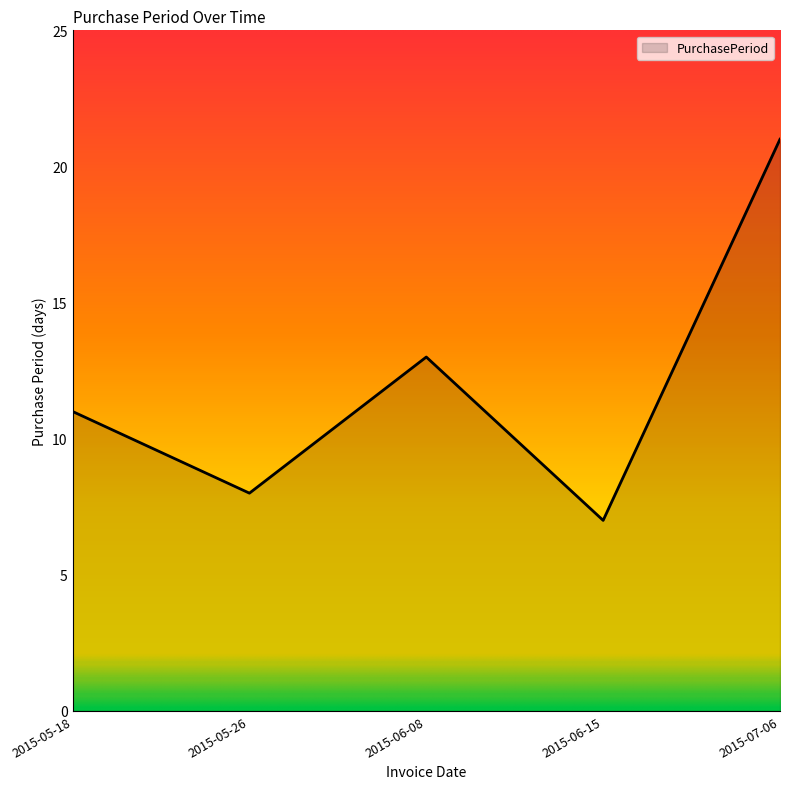

What is the maximum value shown in the chart?

21